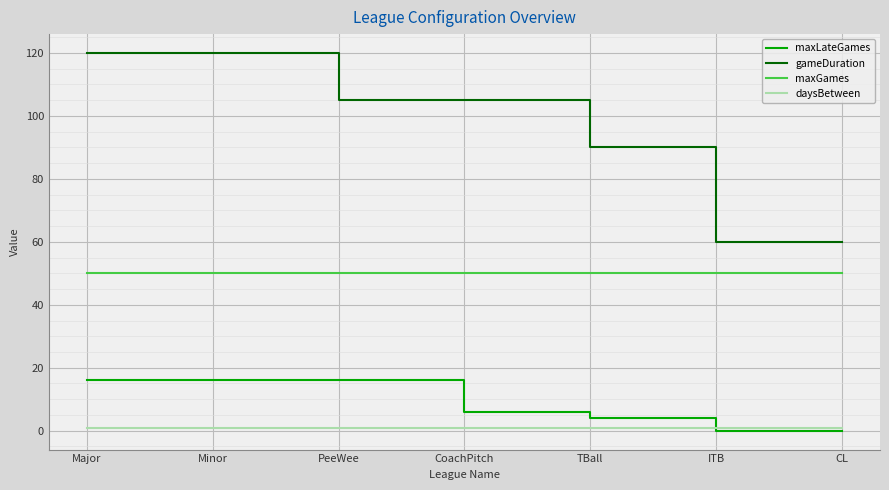

How many lines are shown in the chart?

4